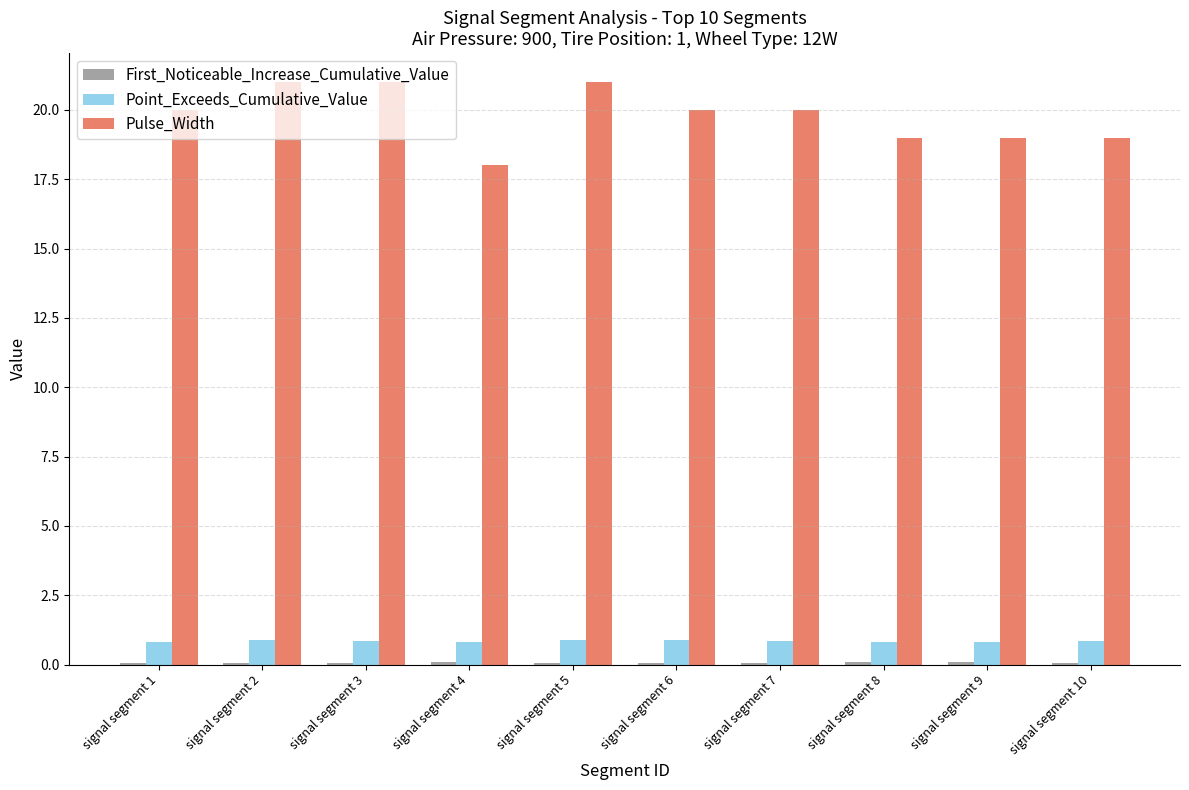

What is the maximum value for Pulse_Width?

21.0